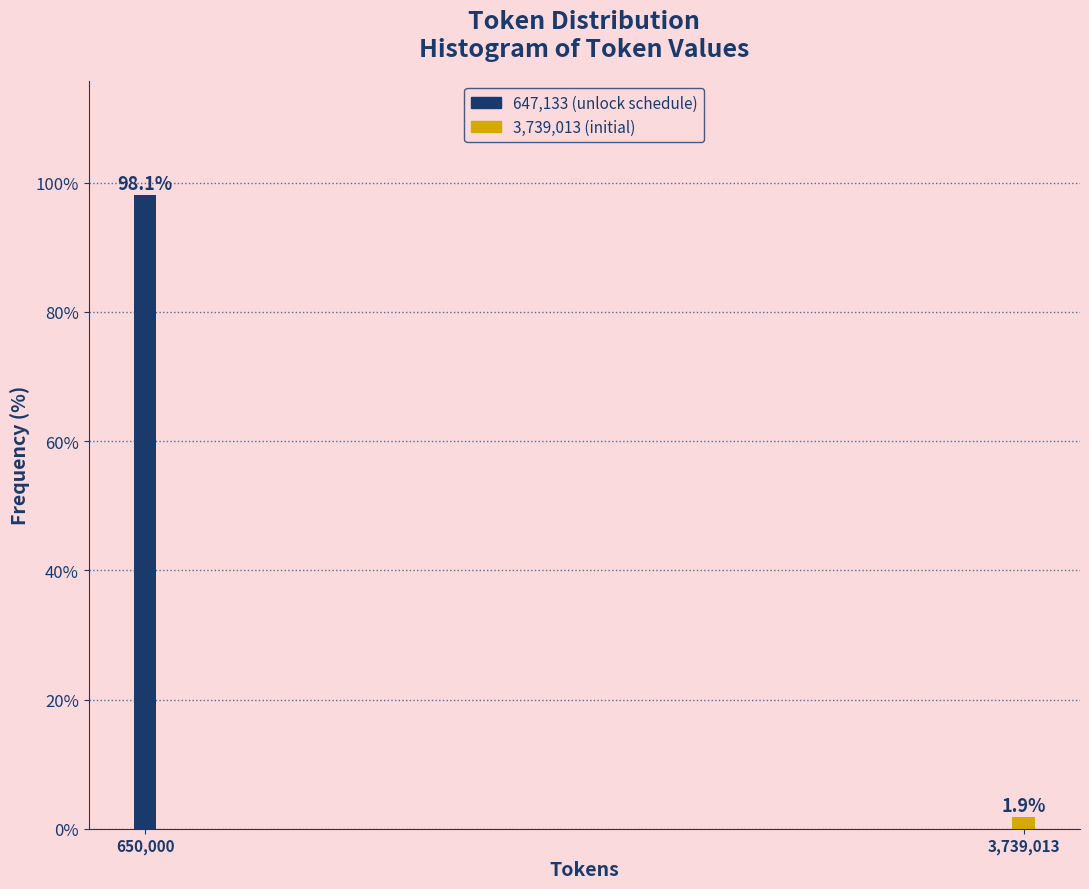

Reading left to right, extract all data points from this chart.

650,000=98.1	3,739,013=1.9